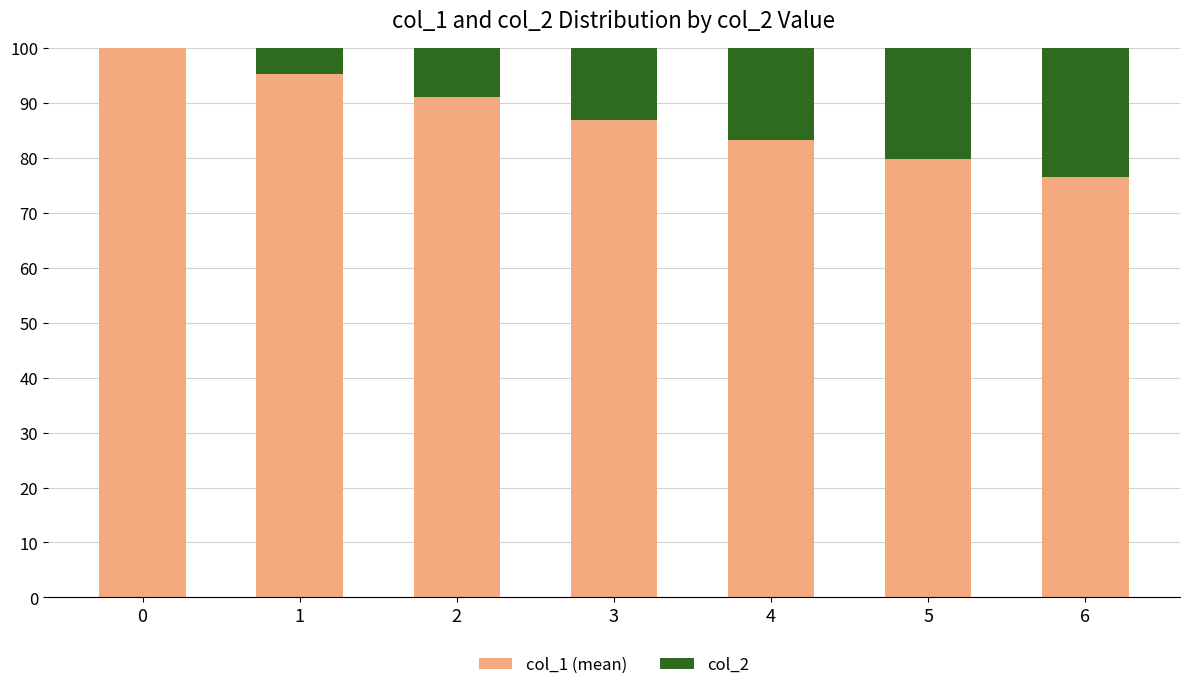

Are the bars horizontal?

No